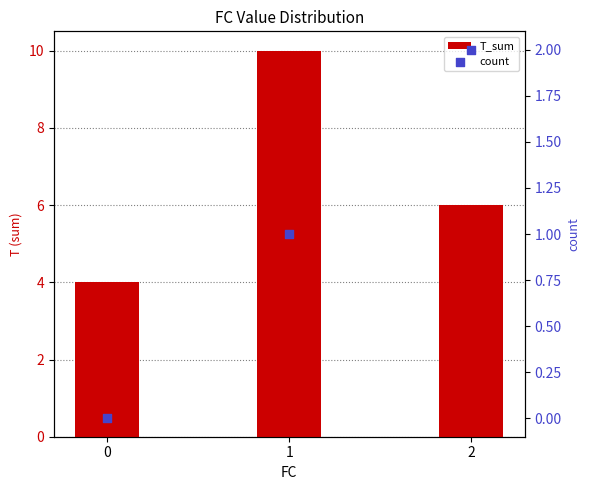

Is the value of T_sum at 2 greater than the value of count at 0?

Yes